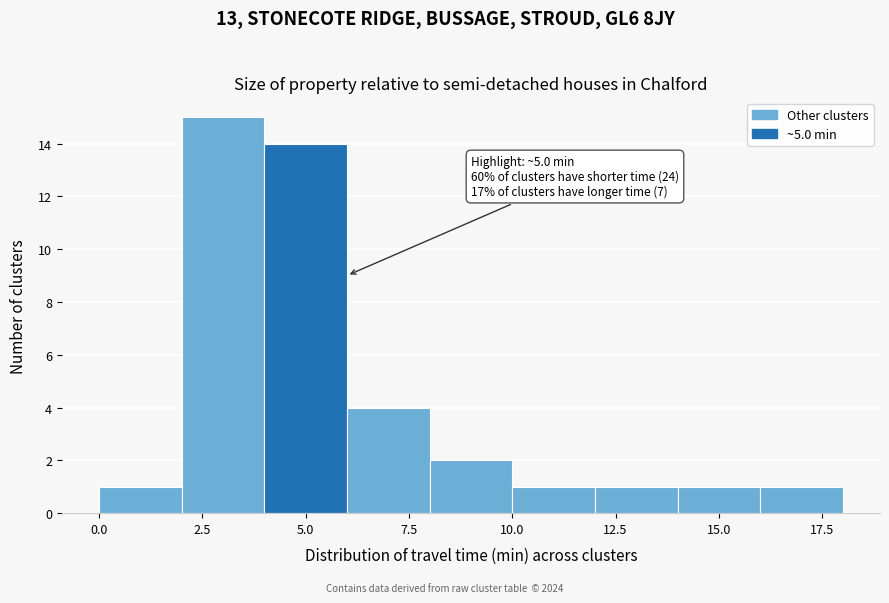

Over which range of the x-axis is the bar tallest?

2 to 4